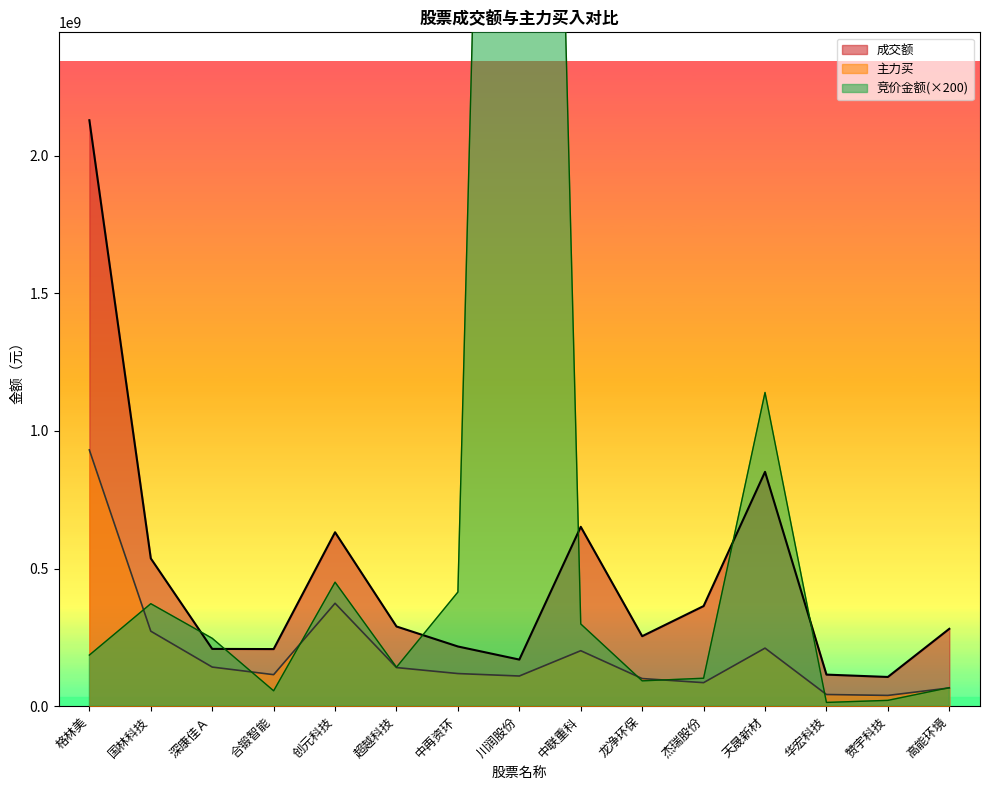

What is the difference between the 竞价金额 values at 深康佳Ａ and 赞宇科技?

225538200